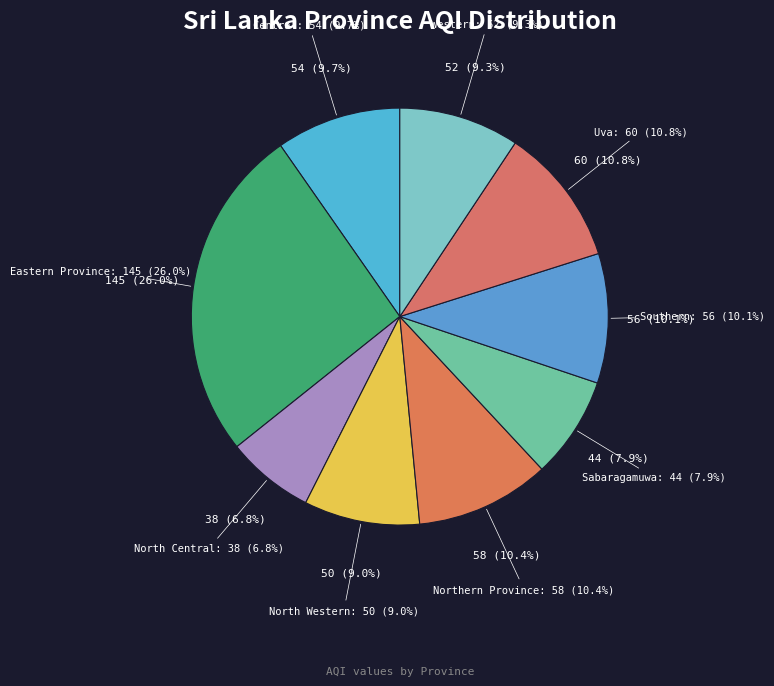

Is there any slice that represents more than half of the pie?

No